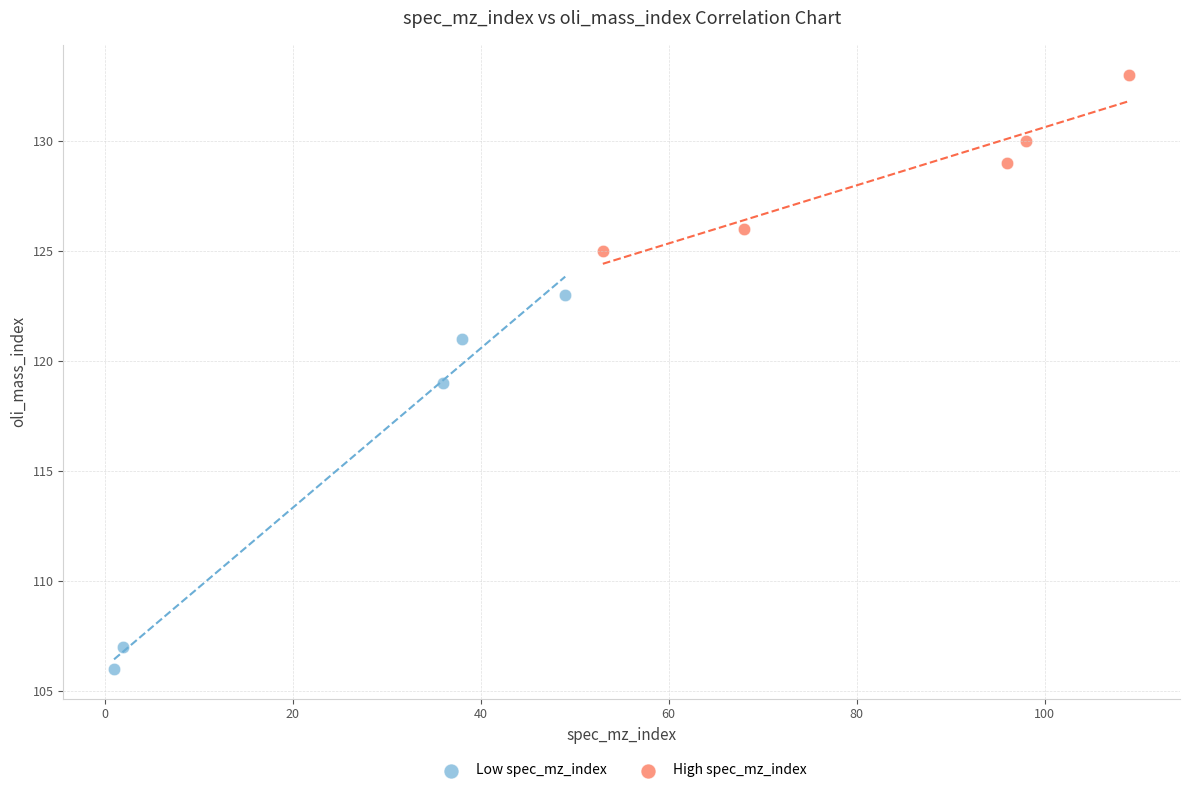

Which series contains the lowest Y value?

Low spec_mz_index